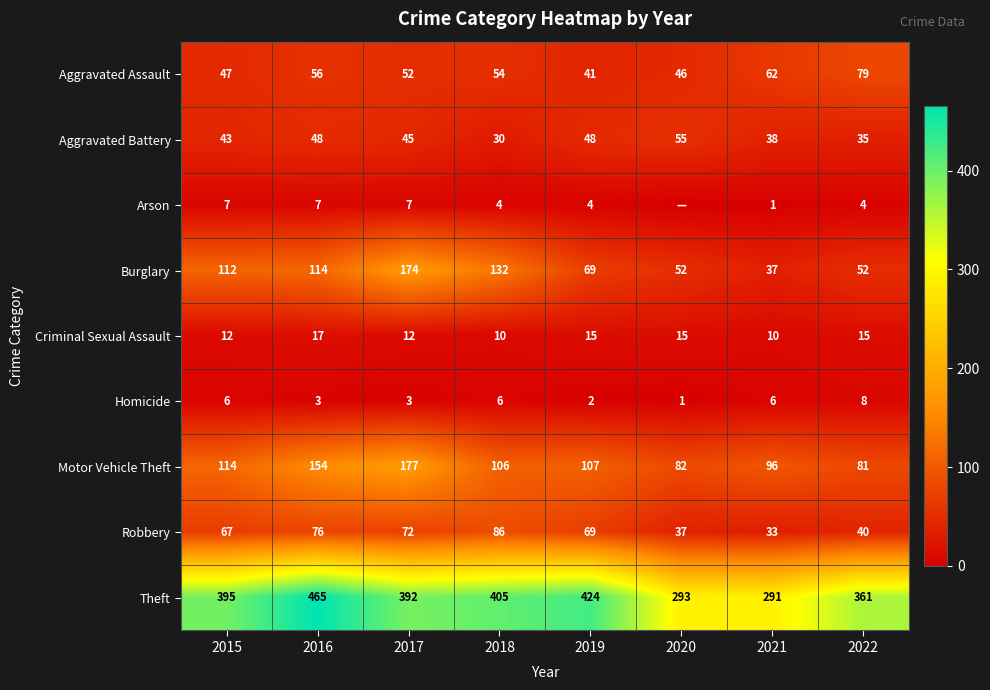

Is the value of Aggravated Battery at 2019 greater than the value of Theft at 2019?

No